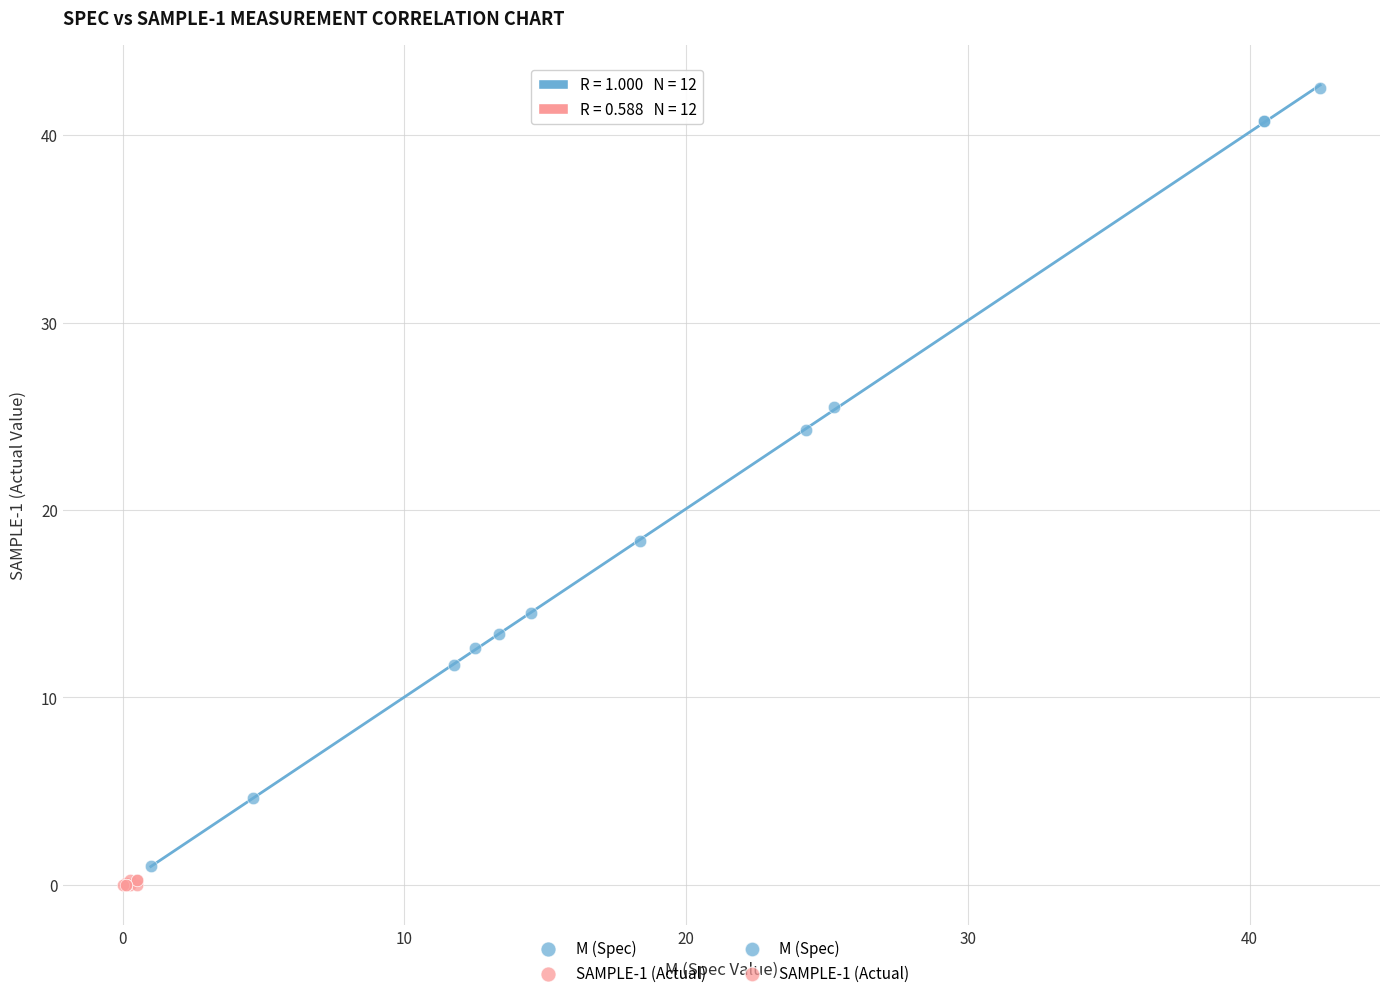

Which series has the largest Y range (max minus min)?

M (Spec)